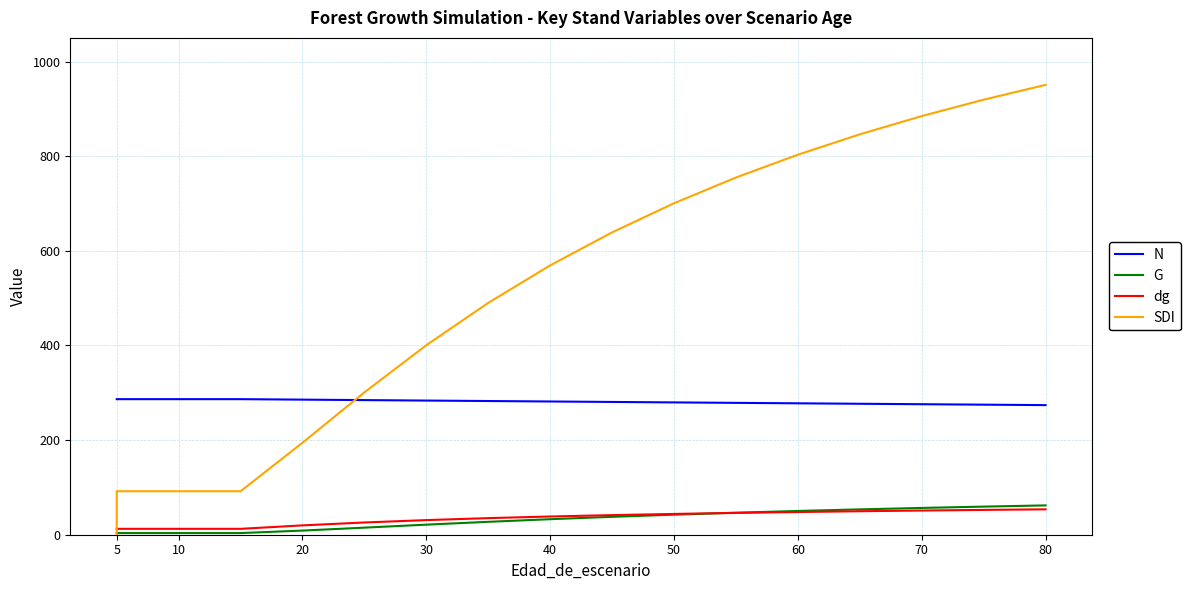

True or false: N and dg cross at least once.

False